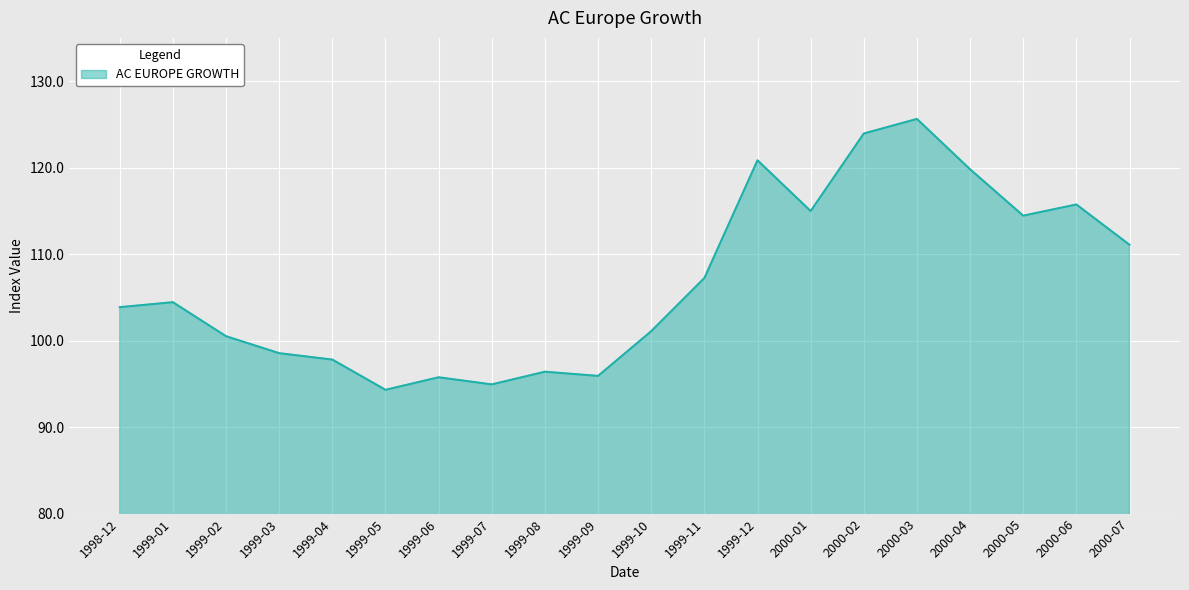

Does the chart display data point markers on the line(s)?

No